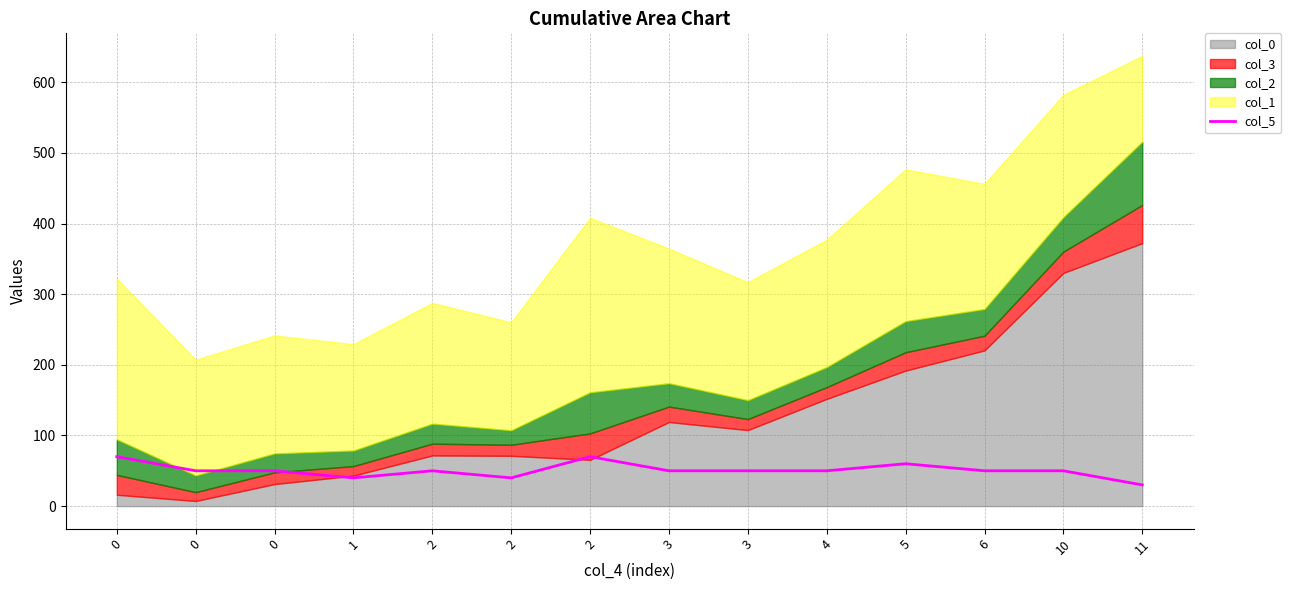

Does the chart have visible grid lines?

Yes